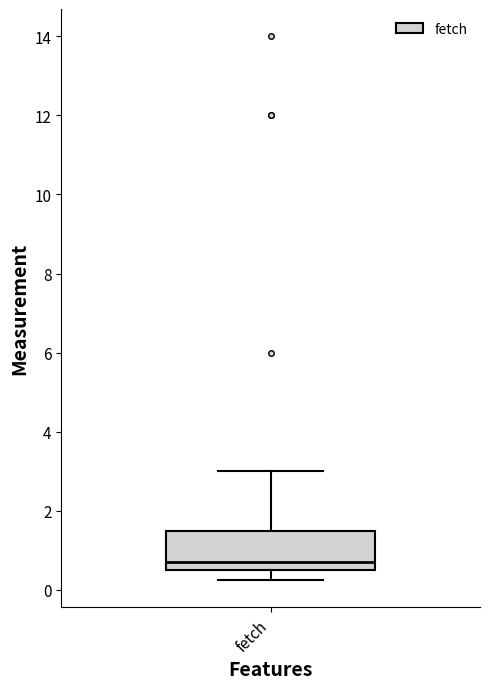

Transcribe this box plot: give where the median line is, the range the box spans, and where the two whiskers end, as read against the y-axis. The values are not printed on the chart, so give them approximately, as read against the axis.

median 0.8, box 0.6 to 1.6, whiskers 0.2 to 3.0